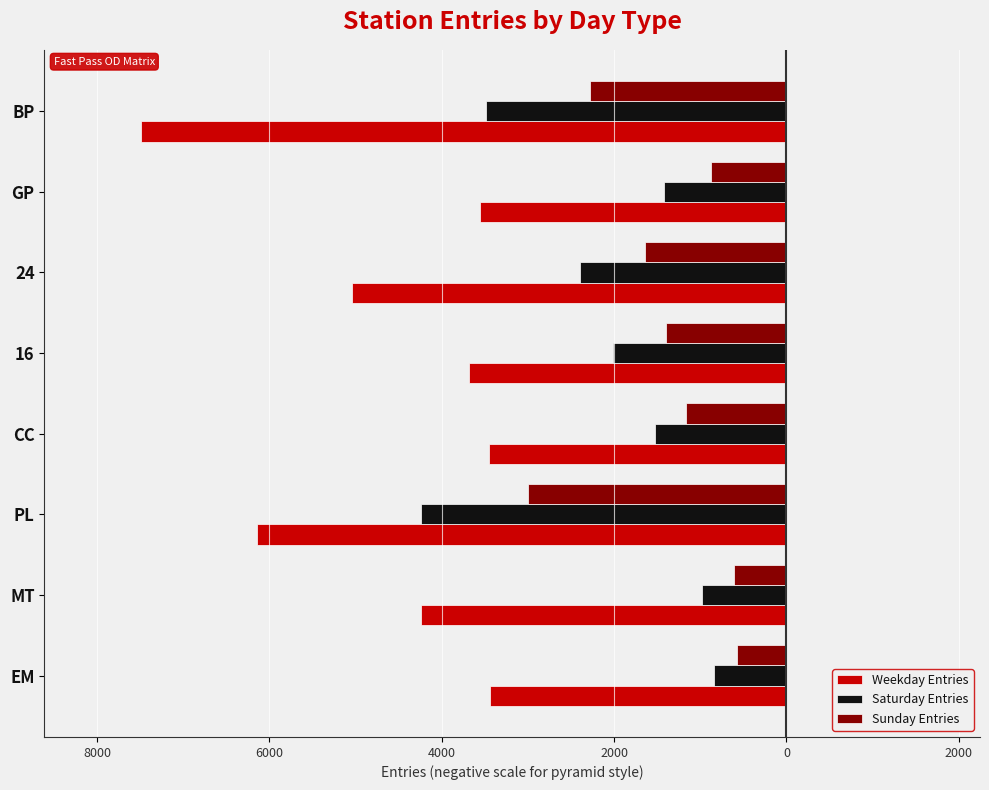

What are all the series names shown in the legend?

Weekday Entries, Saturday Entries, Sunday Entries